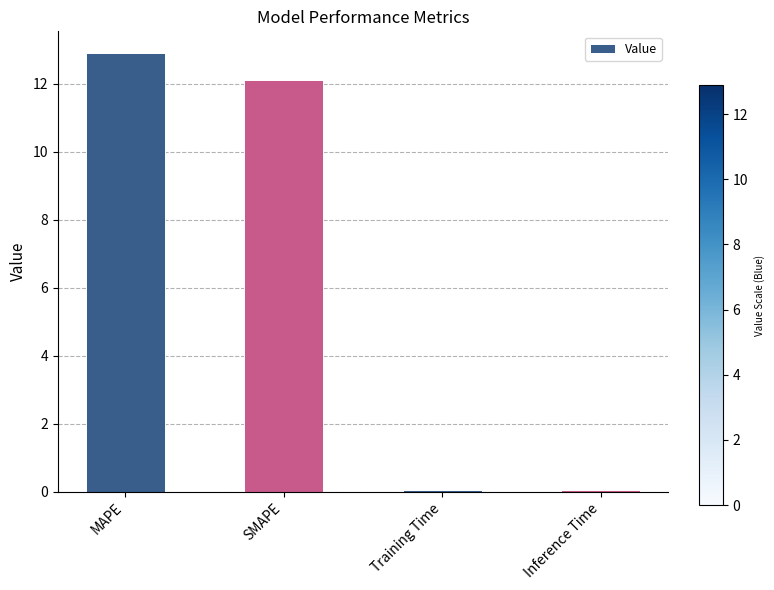

Reading left to right, extract all data points from this chart.

MAPE=12.9	SMAPE=12.1	Training Time=0.1	Inference Time=0.1